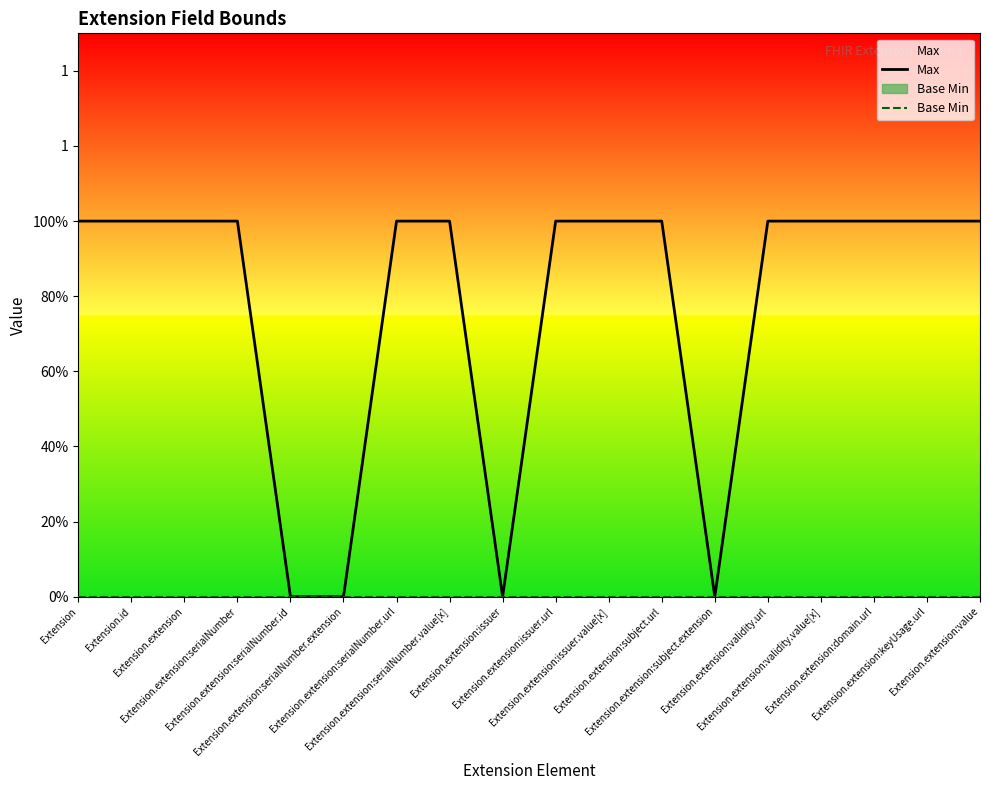

Reading right to left, transcribe all the data shown in this chart.

Max: Extension.extension:value=1	Extension.extension:keyUsage.url=1	Extension.extension:domain.url=1	Extension.extension:validity.value[x]=1	Extension.extension:validity.url=1	Extension.extension:subject.extension=0	Extension.extension:subject.url=1	Extension.extension:issuer.value[x]=1	Extension.extension:issuer.url=1	Extension.extension:issuer=0	Extension.extension:serialNumber.value[x]=1	Extension.extension:serialNumber.url=1	Extension.extension:serialNumber.extension=0	Extension.extension:serialNumber.id=0	Extension.extension:serialNumber=1	Extension.extension=1	Extension.id=1	Extension=1
Base Min: Extension.extension:value=0	Extension.extension:keyUsage.url=0	Extension.extension:domain.url=0	Extension.extension:validity.value[x]=0	Extension.extension:validity.url=0	Extension.extension:subject.extension=0	Extension.extension:subject.url=0	Extension.extension:issuer.value[x]=0	Extension.extension:issuer.url=0	Extension.extension:issuer=0	Extension.extension:serialNumber.value[x]=0	Extension.extension:serialNumber.url=0	Extension.extension:serialNumber.extension=0	Extension.extension:serialNumber.id=0	Extension.extension:serialNumber=0	Extension.extension=0	Extension.id=0	Extension=0